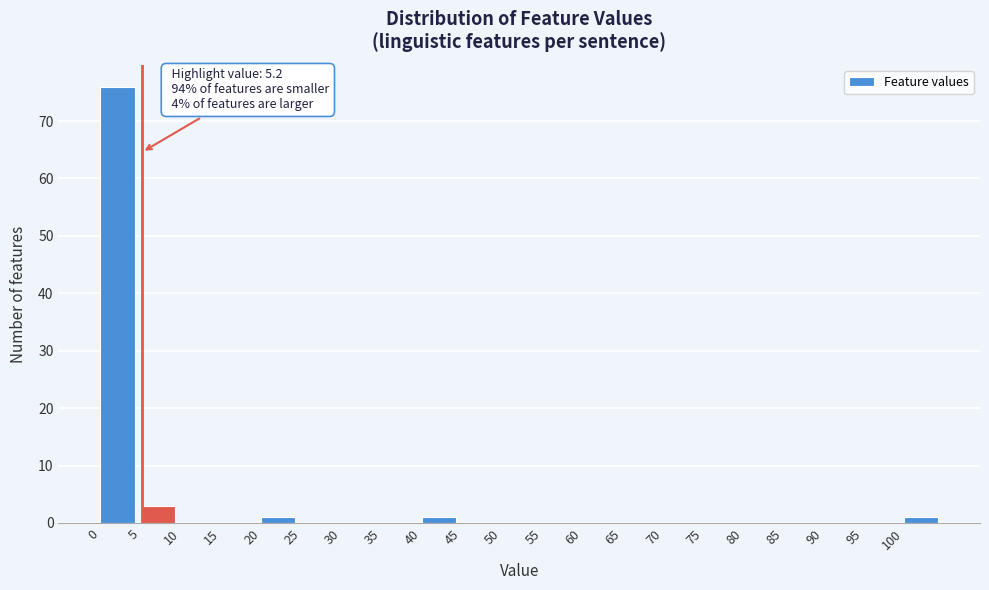

Over which range of the x-axis is the bar tallest?

0 to 5